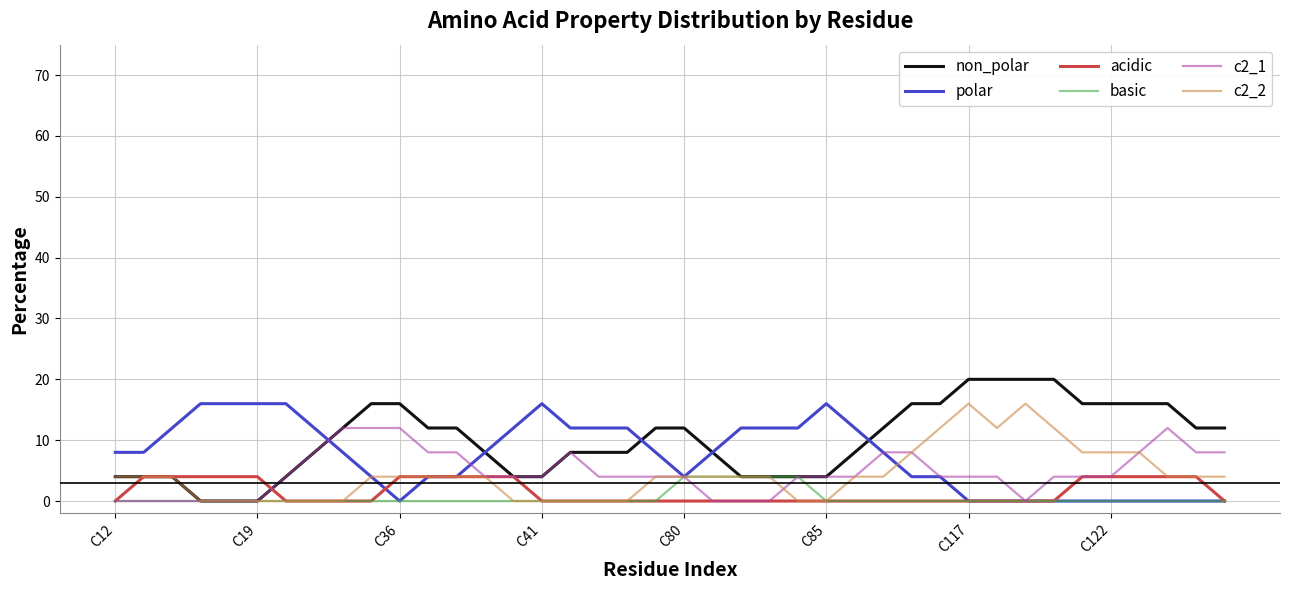

What is the maximum value shown in the chart?

20.0